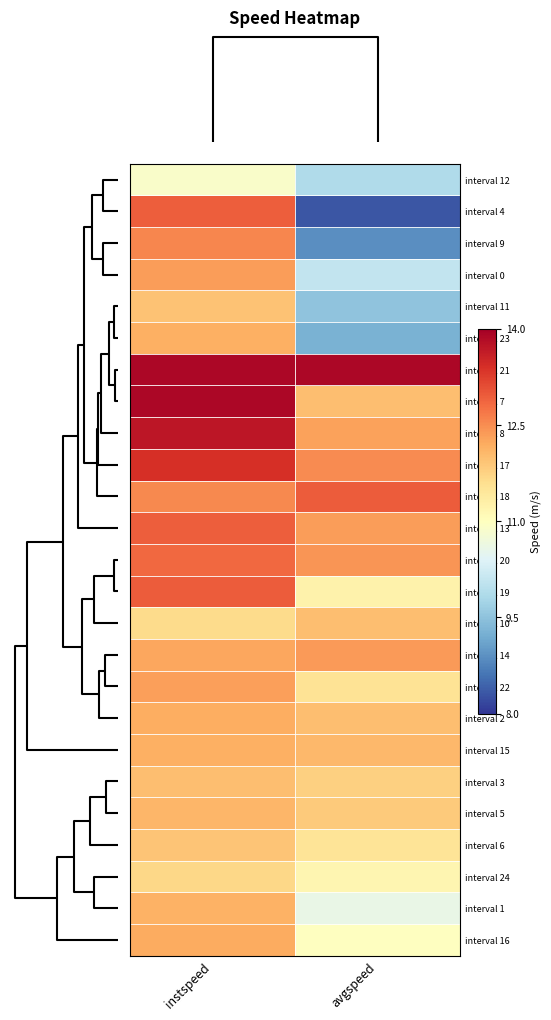

Reading left to right, what are all the values shown in this chart?

interval 12: instspeed=10.9	avgspeed=9.9
interval 4: instspeed=12.9	avgspeed=8.3
interval 9: instspeed=12.6	avgspeed=8.9
interval 0: instspeed=12.4	avgspeed=10.1
interval 11: instspeed=11.9	avgspeed=9.5
interval 23: instspeed=12.2	avgspeed=9.3
interval 21: instspeed=13.9	avgspeed=13.9
interval 7: instspeed=13.9	avgspeed=12.0
interval 8: instspeed=13.7	avgspeed=12.3
interval 17: instspeed=13.4	avgspeed=12.5
interval 18: instspeed=12.5	avgspeed=13.0
interval 13: instspeed=12.9	avgspeed=12.3
interval 20: instspeed=12.8	avgspeed=12.4
interval 19: instspeed=13.0	avgspeed=11.2
interval 10: instspeed=11.6	avgspeed=12.0
interval 14: instspeed=12.3	avgspeed=12.4
interval 22: instspeed=12.3	avgspeed=11.5
interval 2: instspeed=12.2	avgspeed=12.0
interval 15: instspeed=12.2	avgspeed=12.1
interval 3: instspeed=12.0	avgspeed=11.8
interval 5: instspeed=12.1	avgspeed=11.9
interval 6: instspeed=11.9	avgspeed=11.5
interval 24: instspeed=11.7	avgspeed=11.2
interval 1: instspeed=12.1	avgspeed=10.6
interval 16: instspeed=12.2	avgspeed=11.0